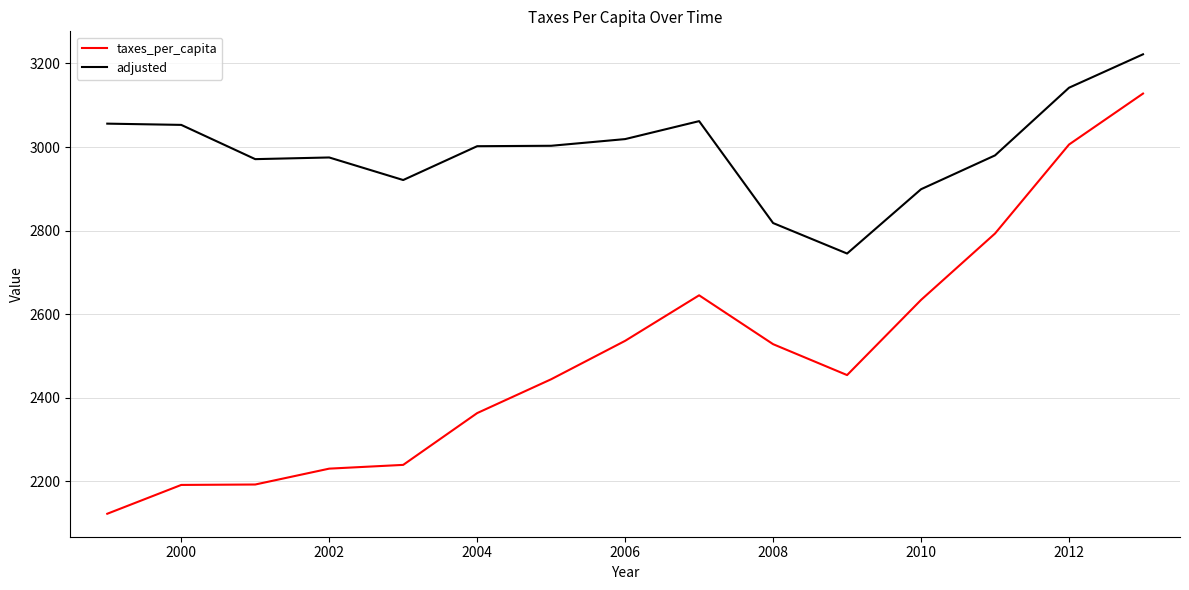

True or false: taxes_per_capita and adjusted intersect in this chart.

False